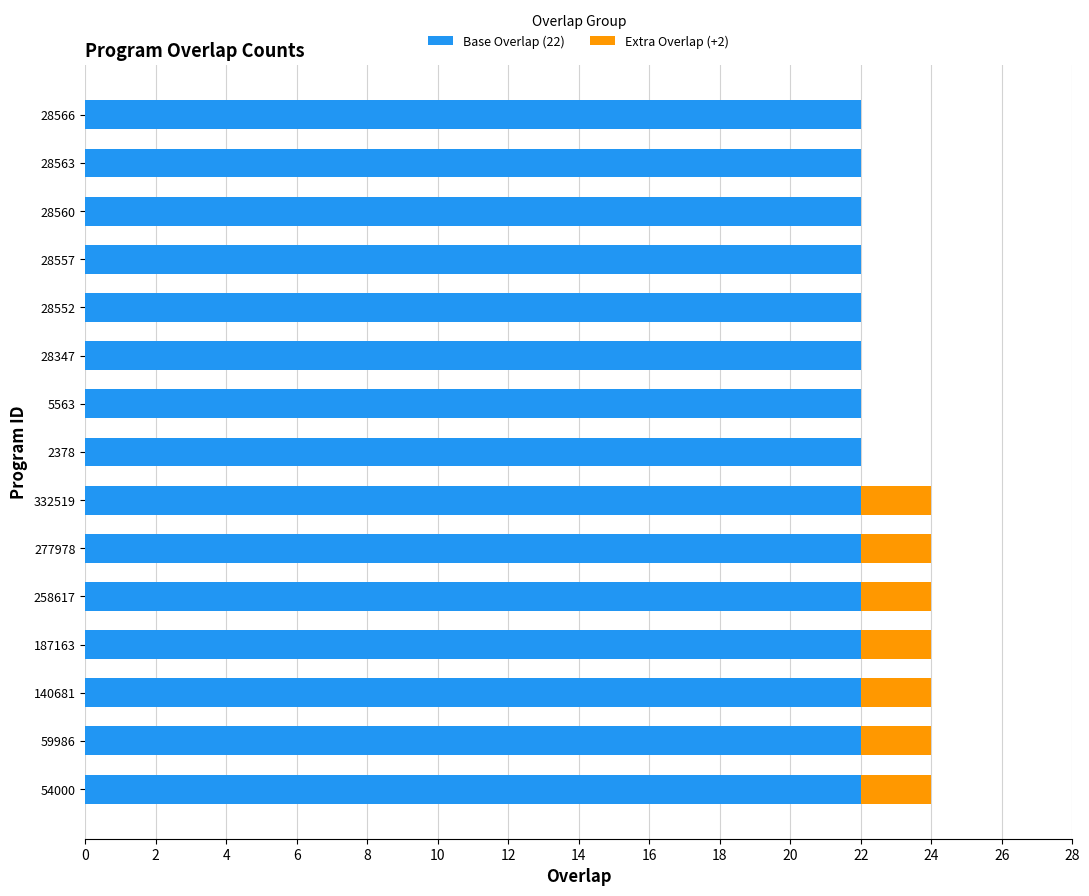

The Base Overlap (22) series shows 34 at 28563. True or false?

False